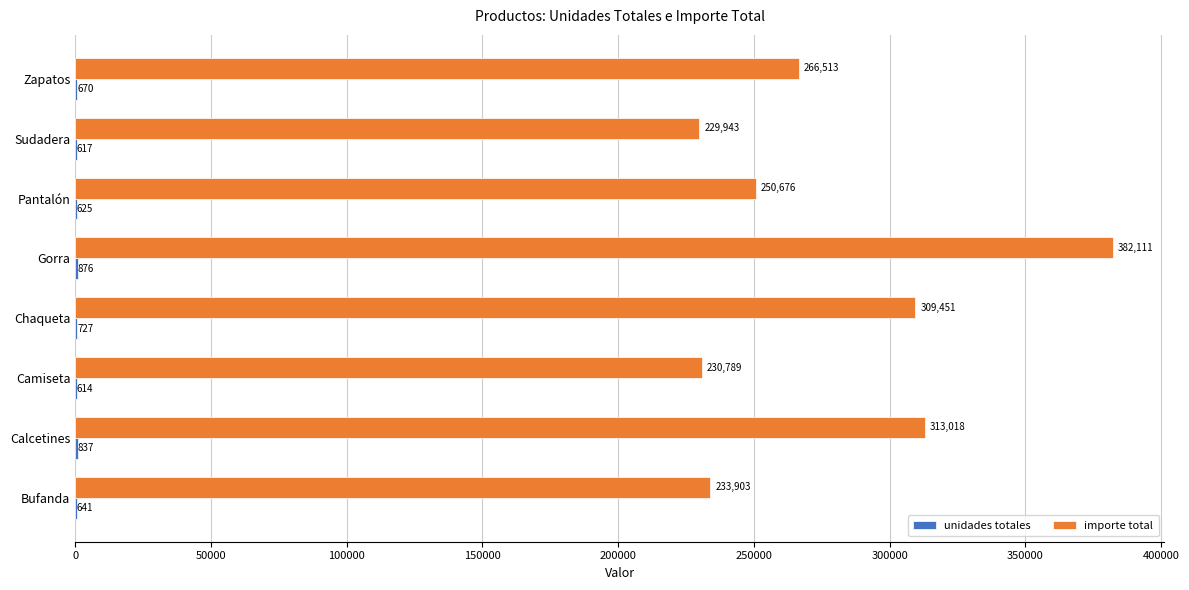

At which category does the chart reach its peak across all series?

Gorra